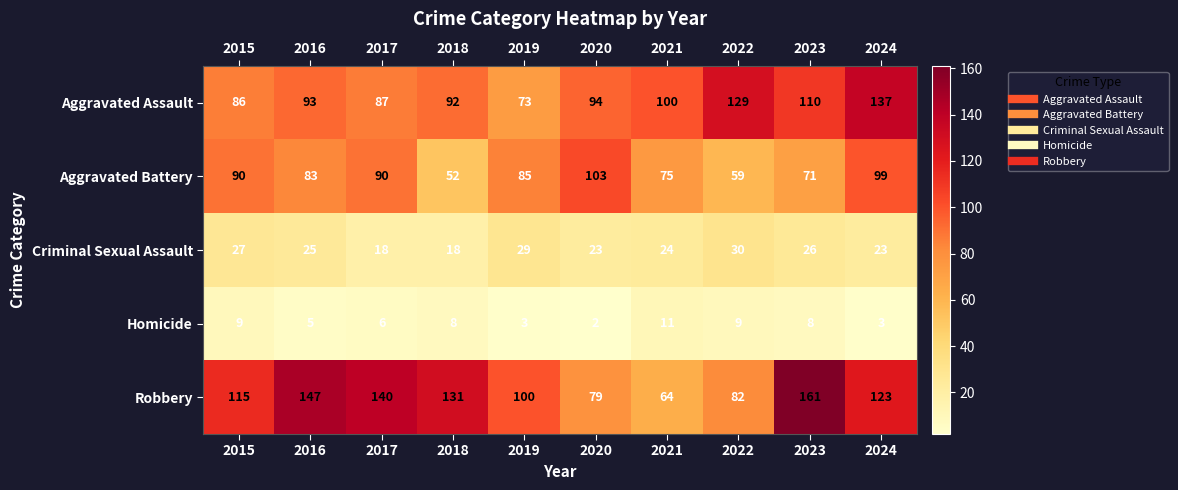

Which series has the largest total across all categories?

Robbery